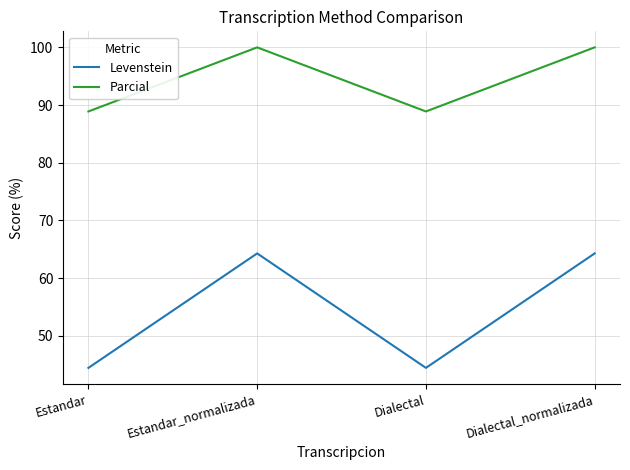

At which label does Levenstein first exceed 64?

Estandar_normalizada